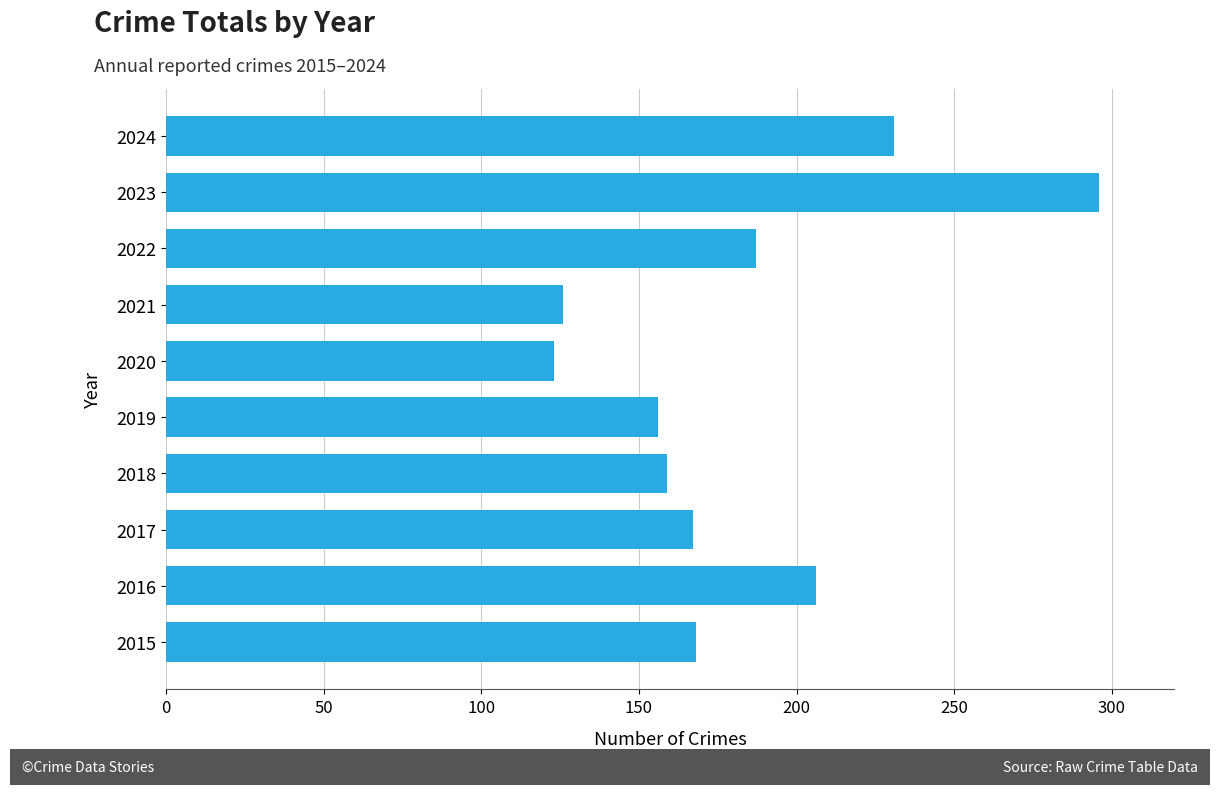

Between 2018 and 2021, which is larger?

2018